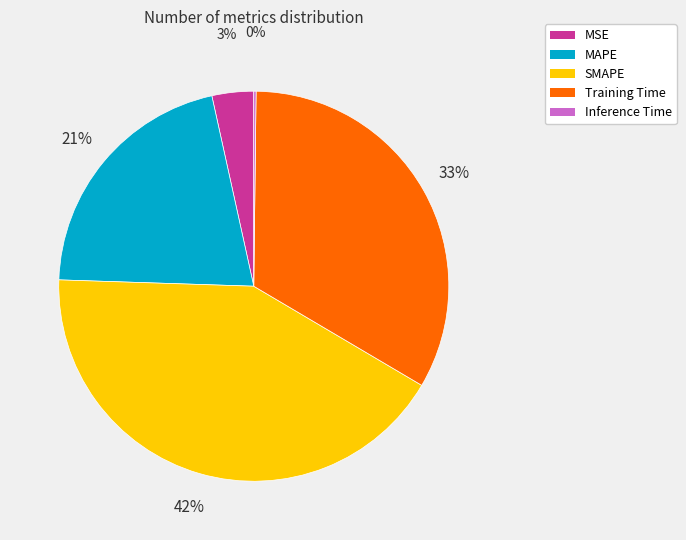

Does MAPE account for over 50% of the chart?

No